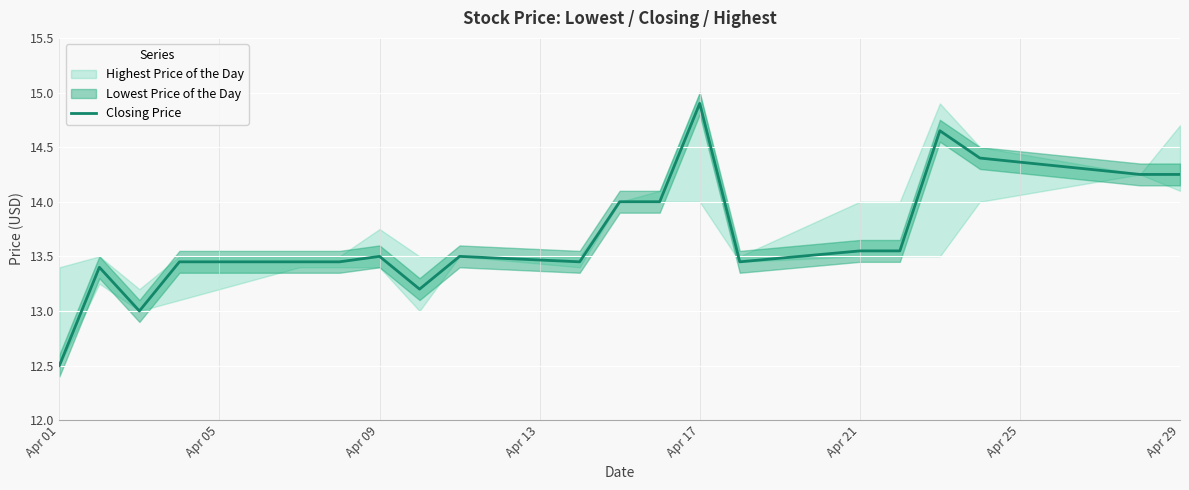

What is the maximum value for Closing Price?

14.9